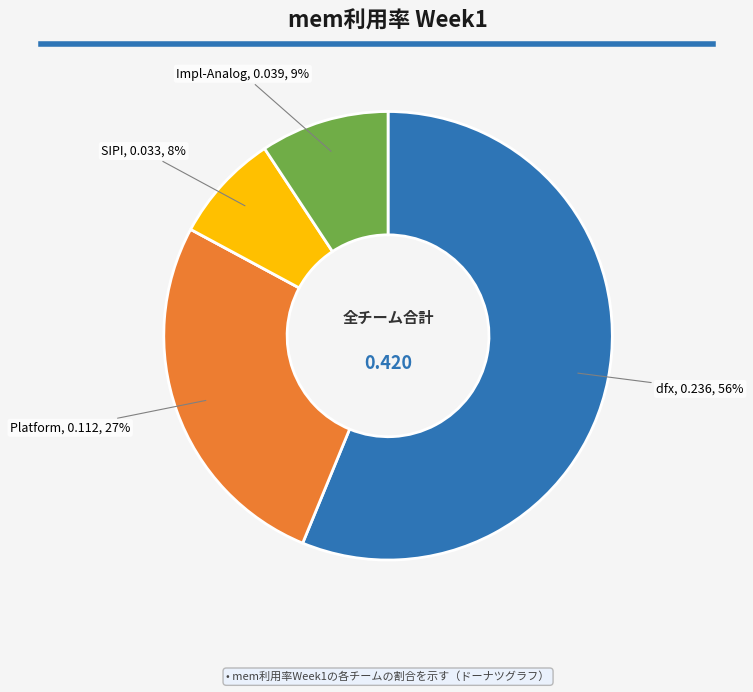

Is there a majority slice in this chart?

Yes